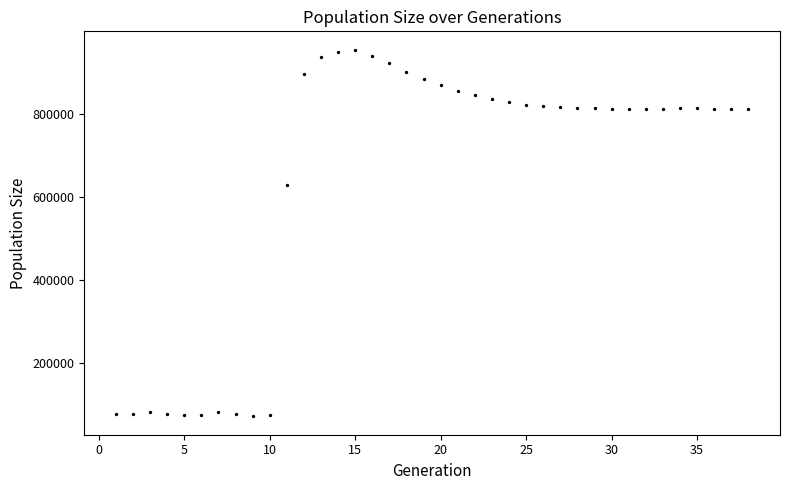

What is the range of X values (max minus min)?

37